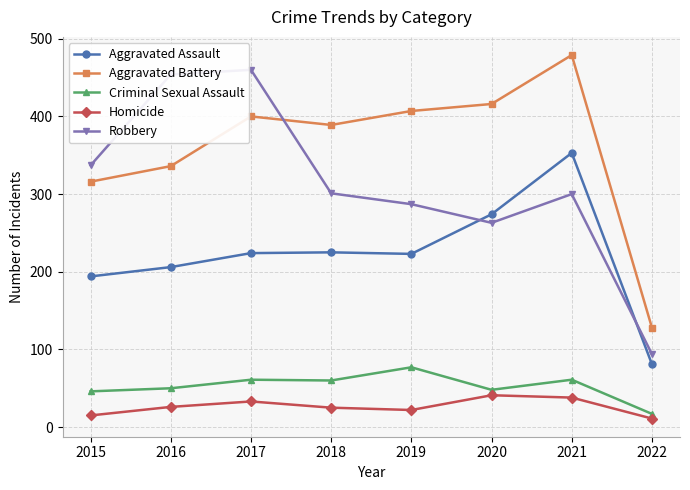

True or false: Robbery and Criminal Sexual Assault cross at least once.

False